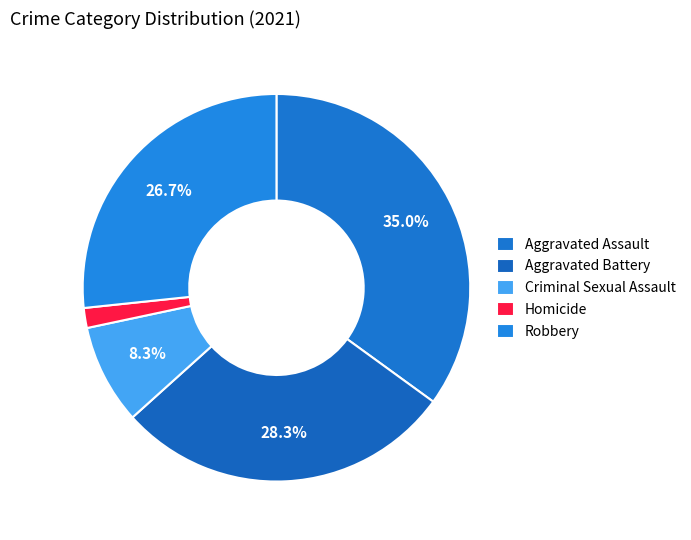

How many slices are in this pie chart?

5